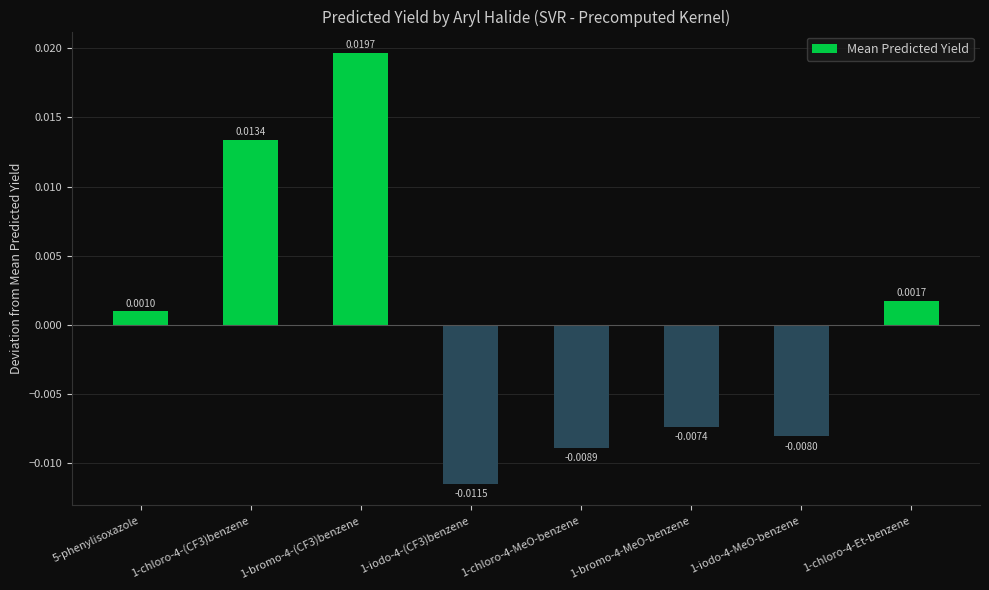

List the labels in order of value, smallest first.

1-iodo-4-(CF3)benzene, 1-chloro-4-MeO-benzene, 1-iodo-4-MeO-benzene, 1-bromo-4-MeO-benzene, 5-phenylisoxazole, 1-chloro-4-Et-benzene, 1-chloro-4-(CF3)benzene, 1-bromo-4-(CF3)benzene